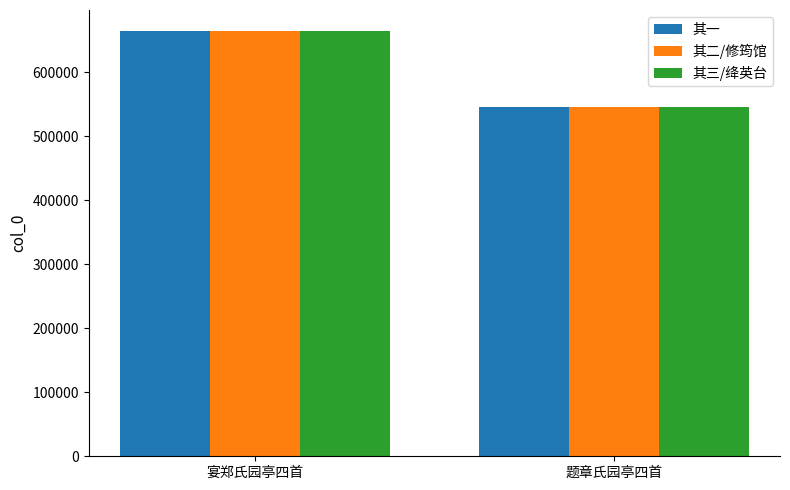

At which label is 其二/修筠馆 closest to 605180?

题章氏园亭四首